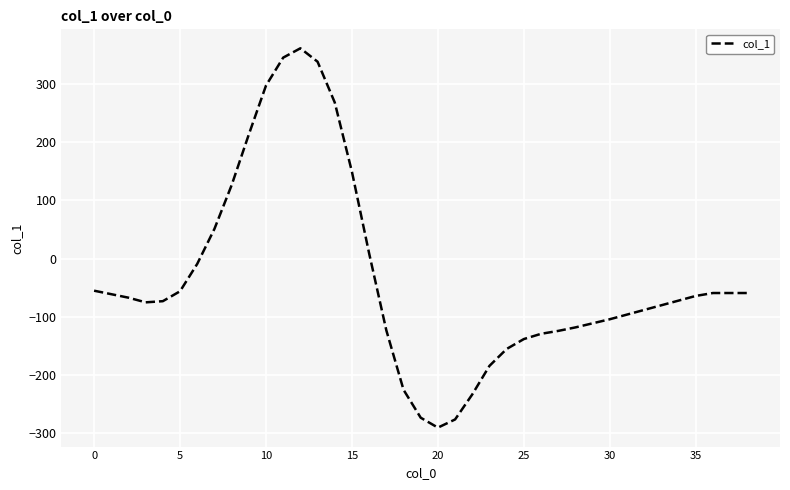

What is the maximum value shown in the chart?

361